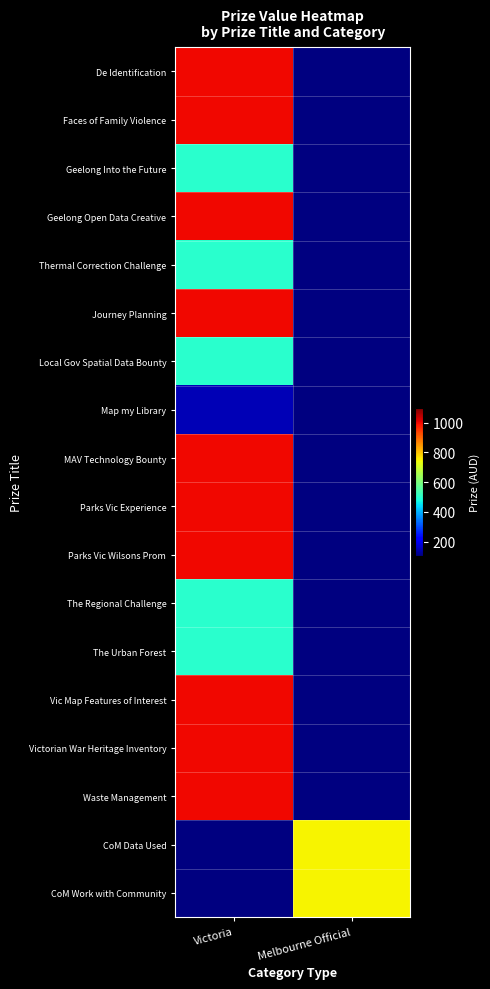

Is the value of Thermal Correction Challenge at Melbourne Official greater than the value of De Identification at Victoria?

No